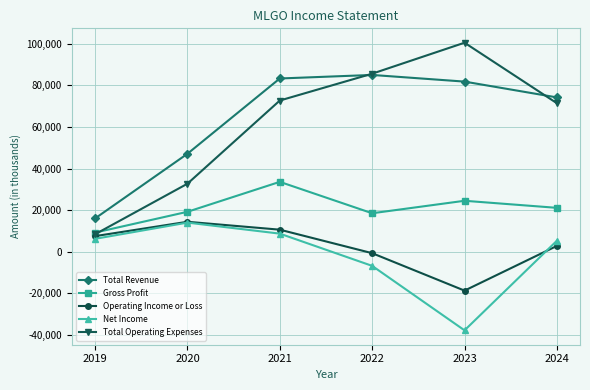

True or false: Total Operating Expenses and Total Revenue cross at least once.

True